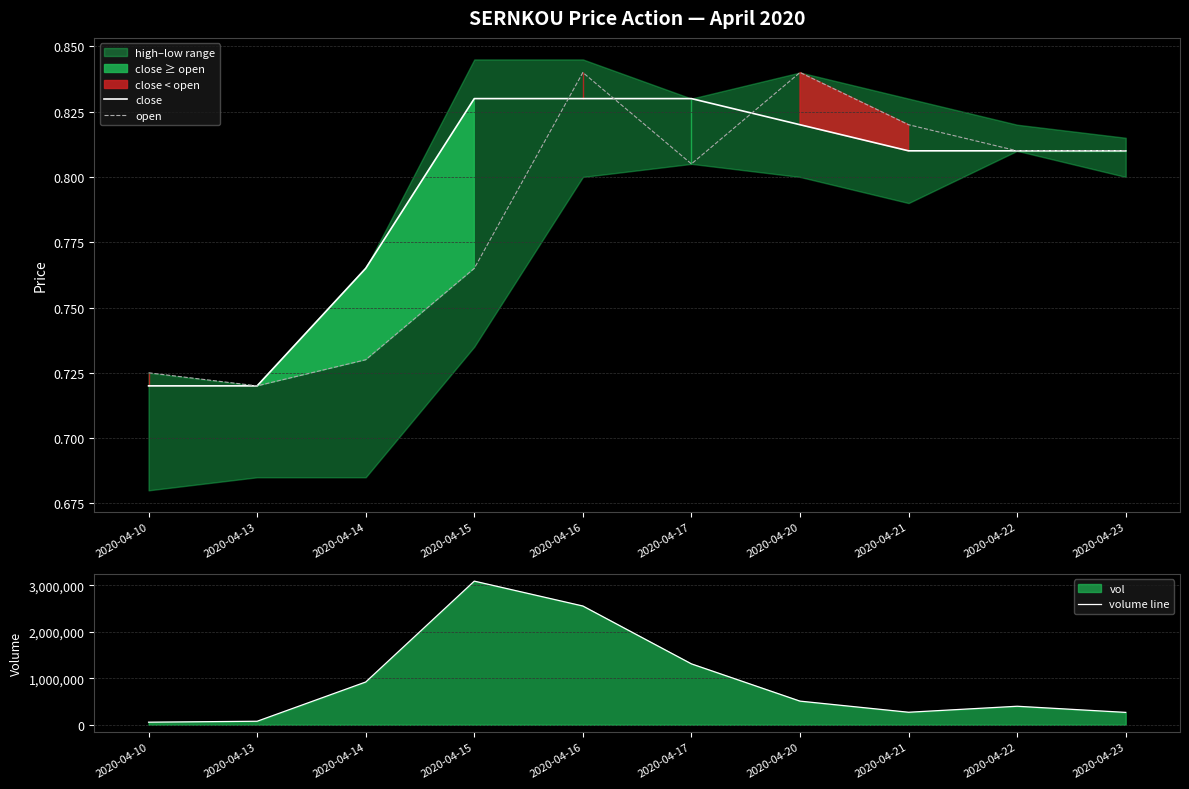

True or false: close has a value of 0.4 at 2020-04-16.

False